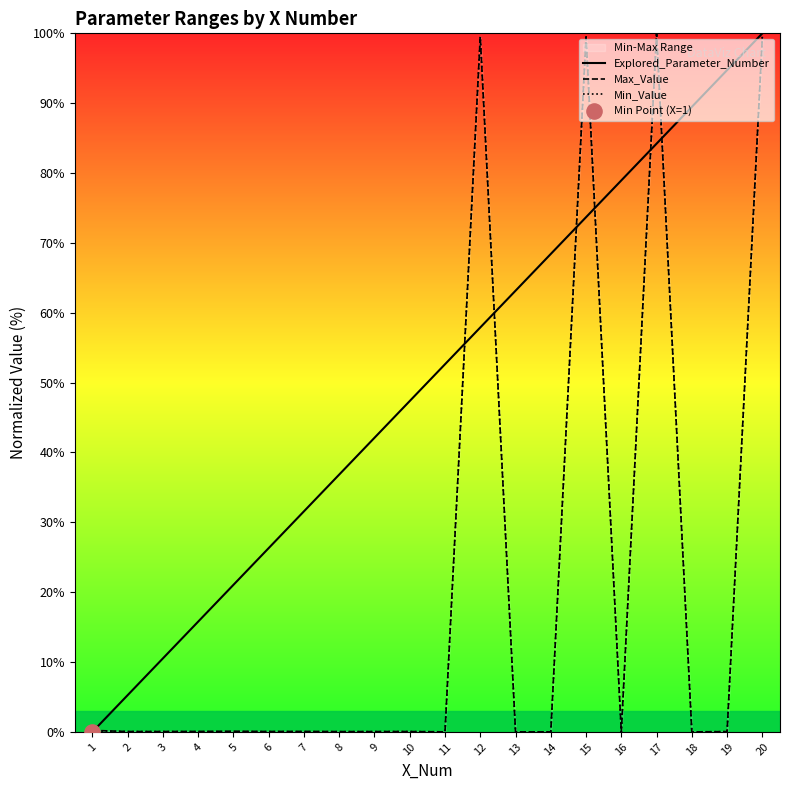

What are all the series names shown in the legend?

Explored_Parameter_Number, Max_Value, Min_Value